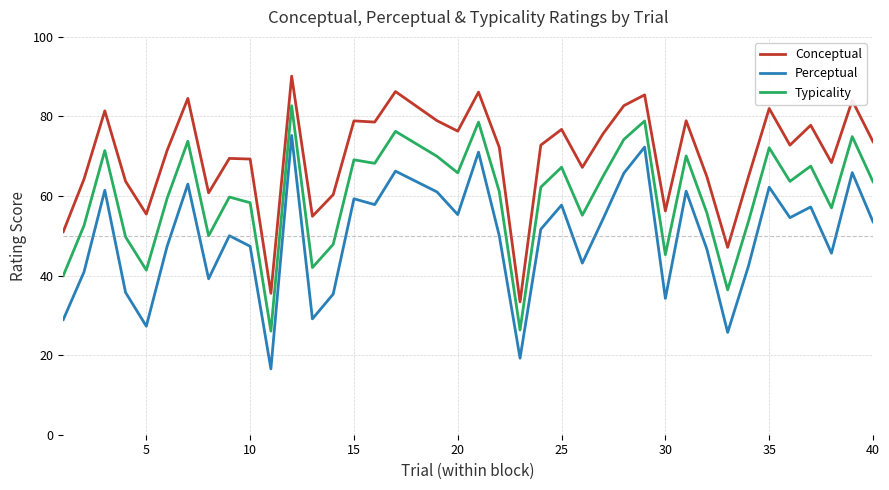

What is the maximum value for Typicality?

82.7